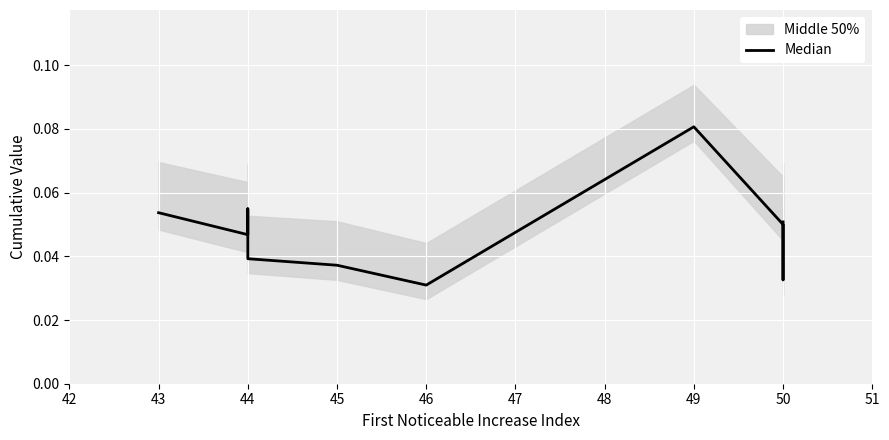

How many points are higher than both their immediate neighbors (excluding endpoints)?

2